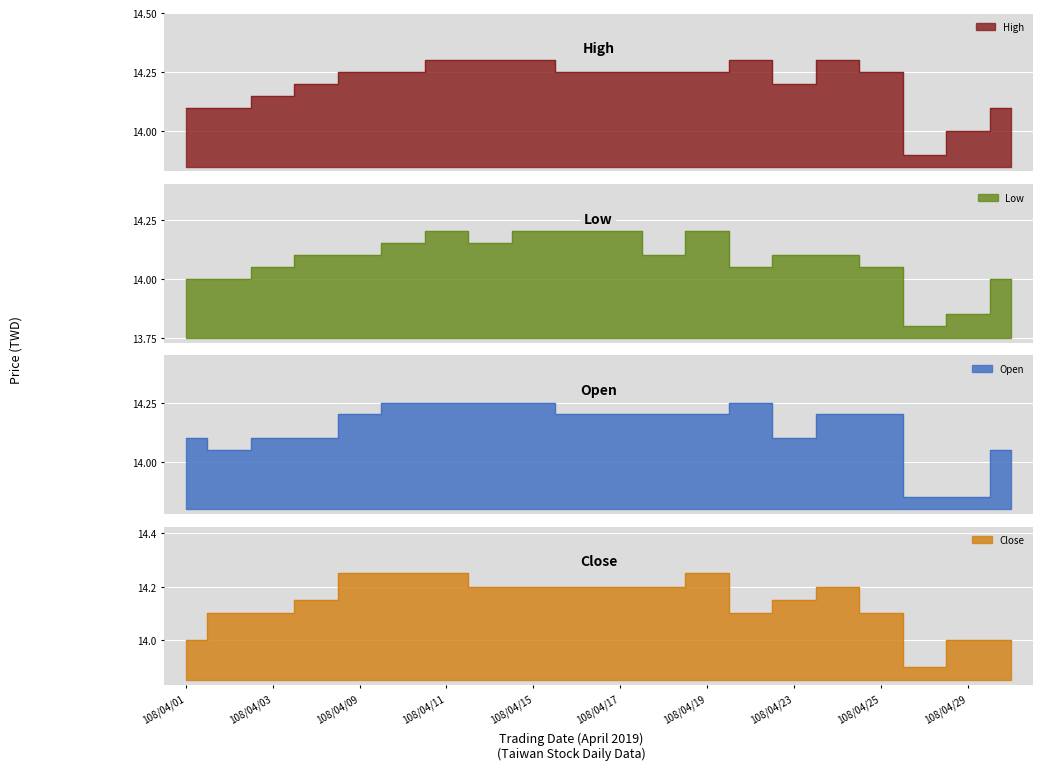

Between 108/04/17 and 108/04/29, which is larger?

108/04/17